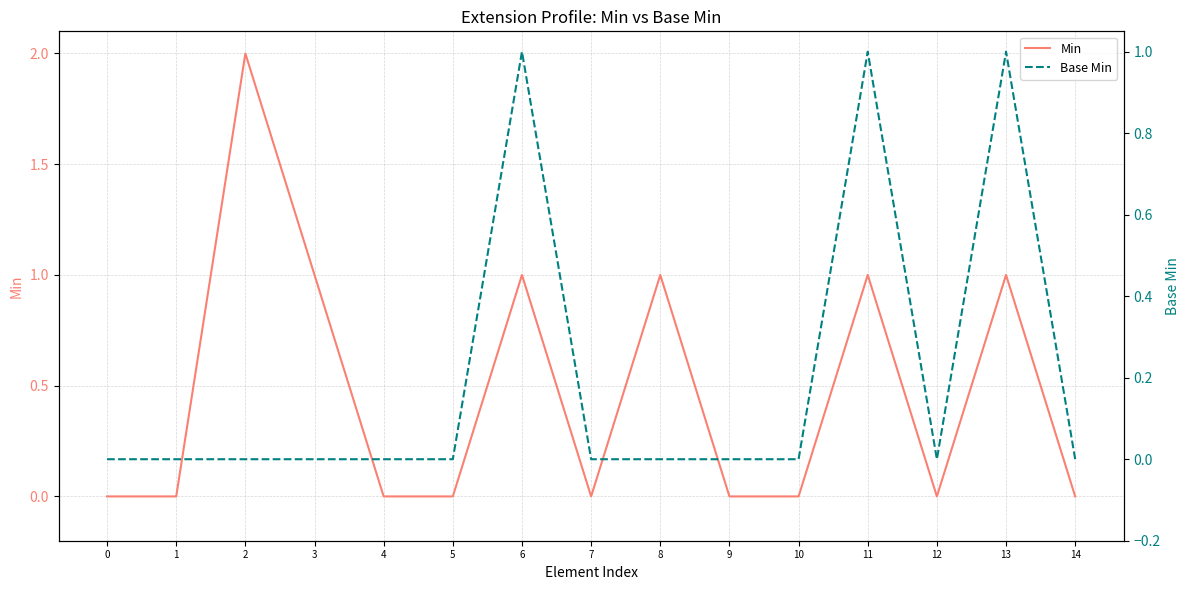

At which category does Base Min reach its first local valley?

12